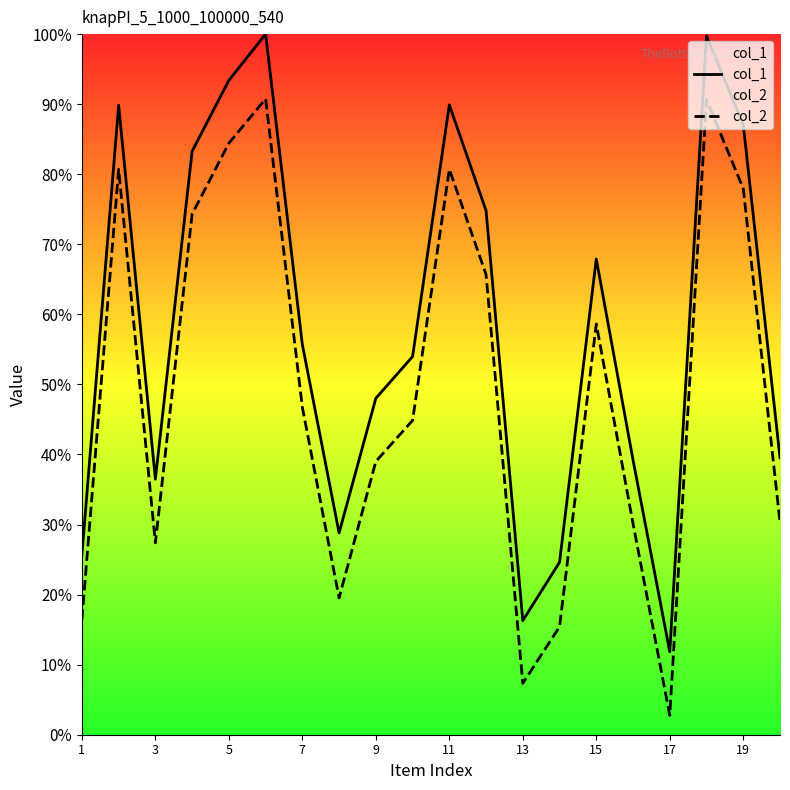

Where is the first local minimum for col_1?

3